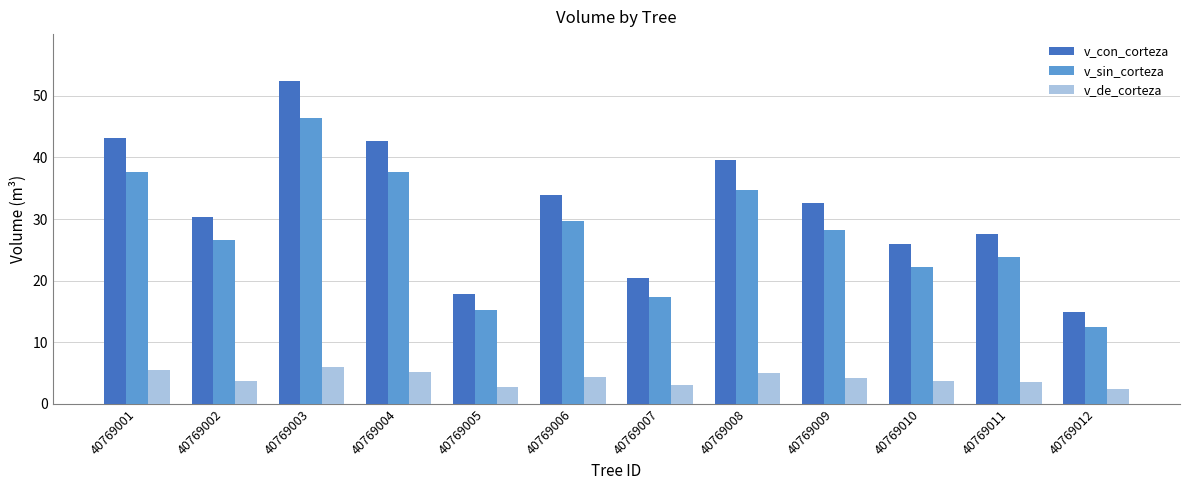

How many data points in v_sin_corteza are above 28?

6